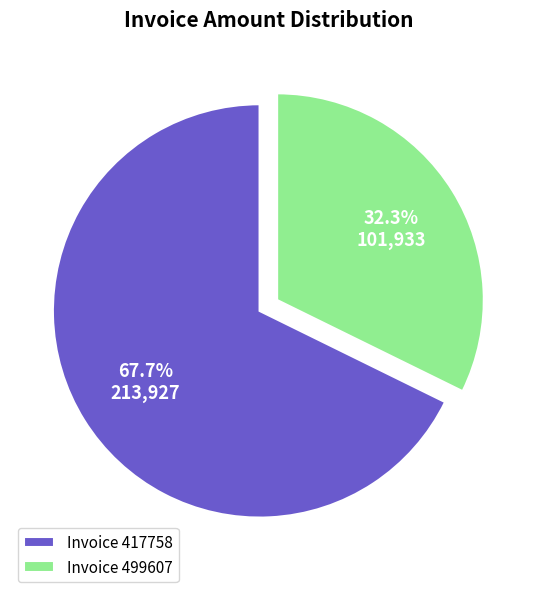

Which category has the smallest portion of the pie?

Invoice 499607